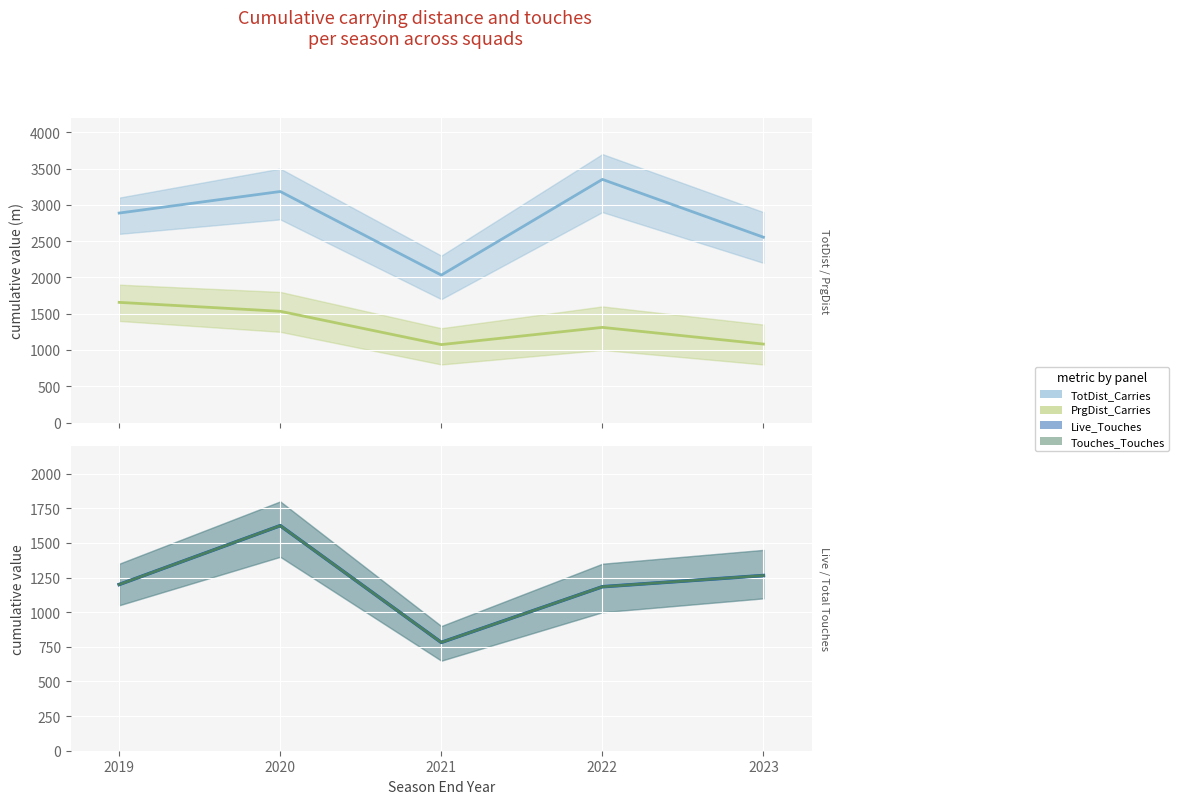

True or false: Touches_Touches and TotDist_Carries intersect in this chart.

False